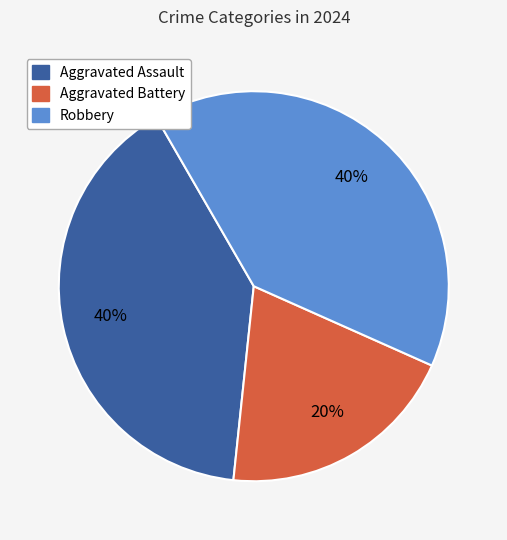

Which has a higher value, Aggravated Battery or Robbery?

Robbery